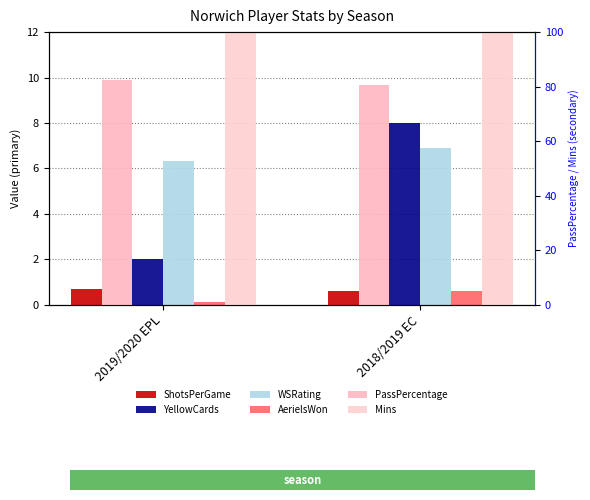

Where is YellowCards nearest to the value 5?

2019/2020 EPL